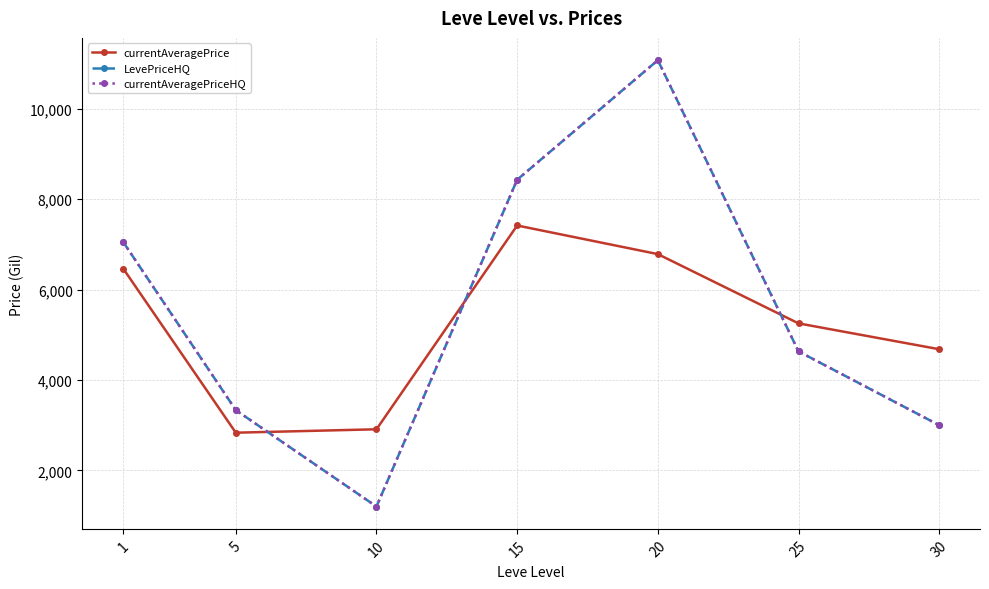

Reading right to left, what are all the values shown in this chart?

currentAveragePrice: 30=4679.9	25=5251.3	20=6782.8	15=7415.5	10=2909.8	5=2834.3	1=6461.1
LevePriceHQ: 30=3000.0	25=4631.8	20=11070.0	15=8427.3	10=1201.7	5=3333.3	1=7048.6
currentAveragePriceHQ: 30=3000.0	25=4631.8	20=11070.0	15=8427.3	10=1201.7	5=3333.3	1=7048.6